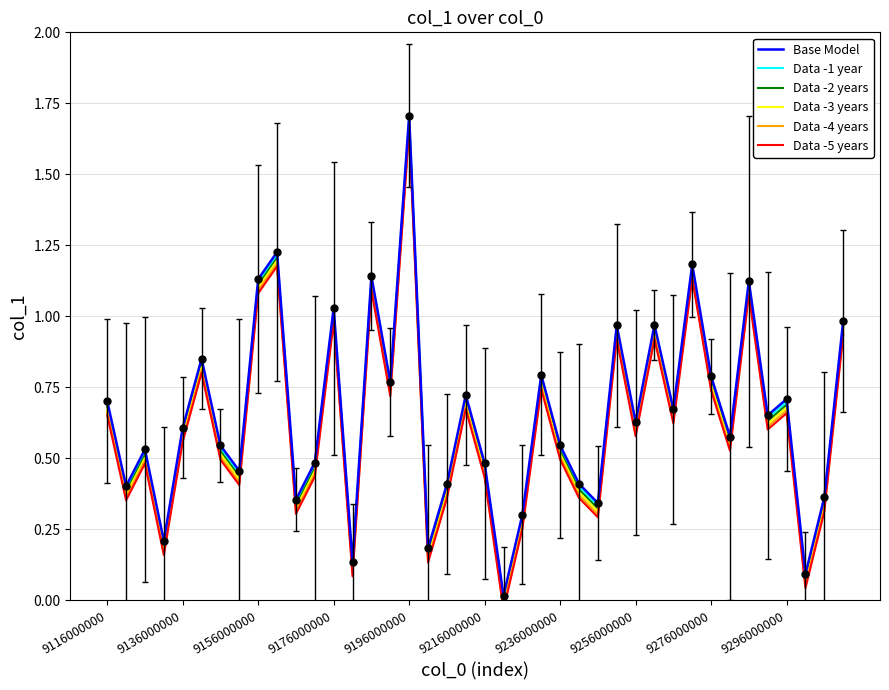

What is the average value of the Data -1 year series?

0.6